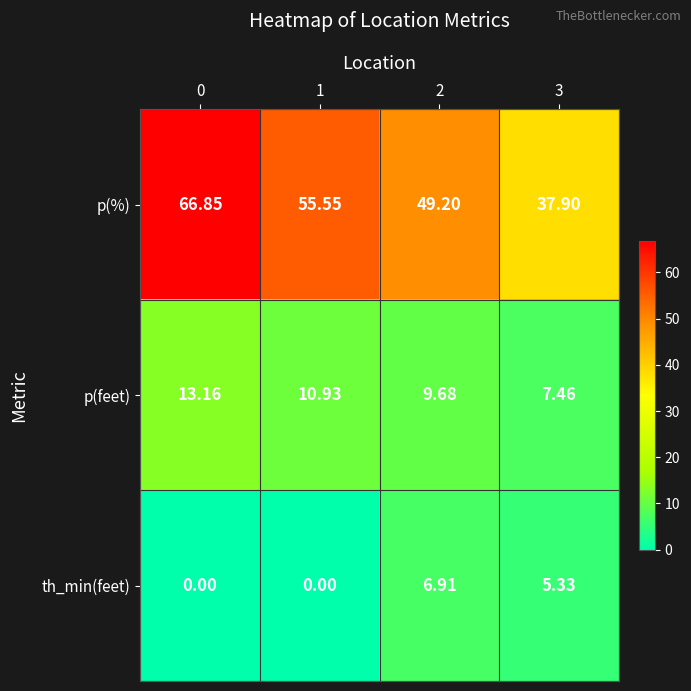

Rank the series at 0 from highest to lowest value.

p(%), p(feet), th_min(feet)